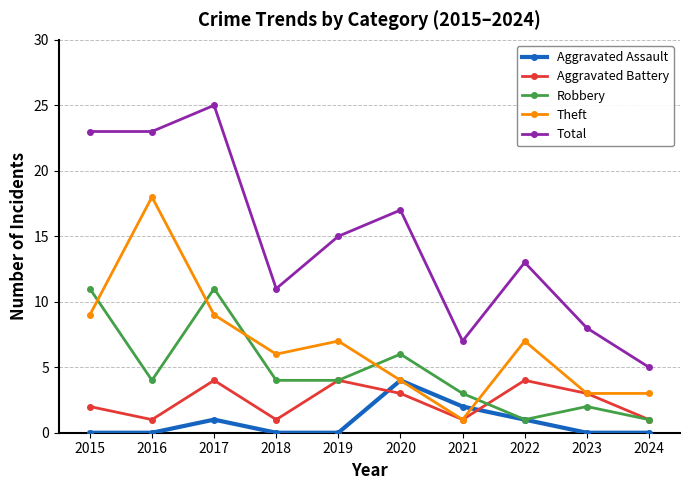

True or false: Theft and Robbery intersect in this chart.

True